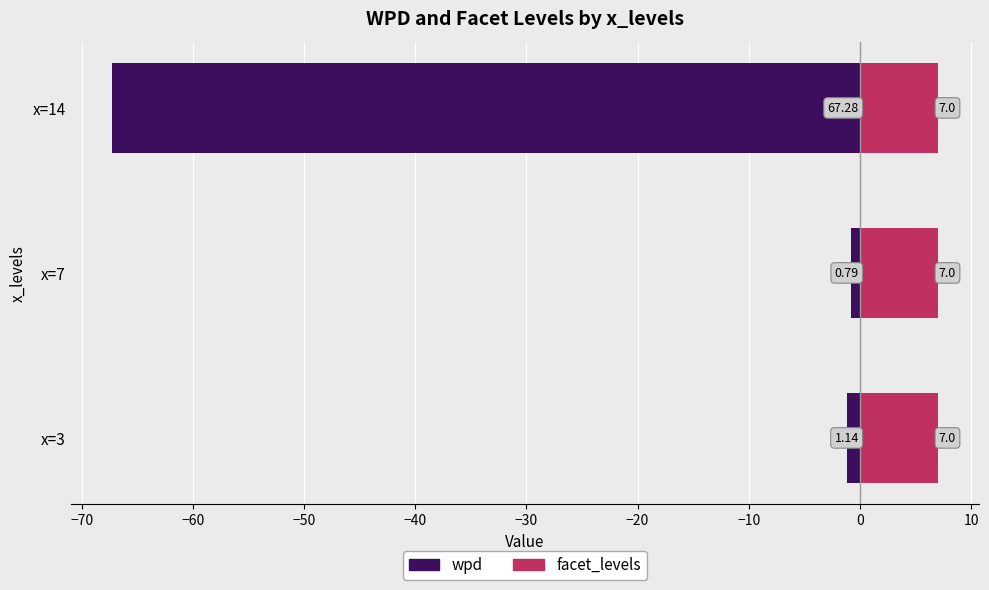

Does the chart contain stacked bars?

No